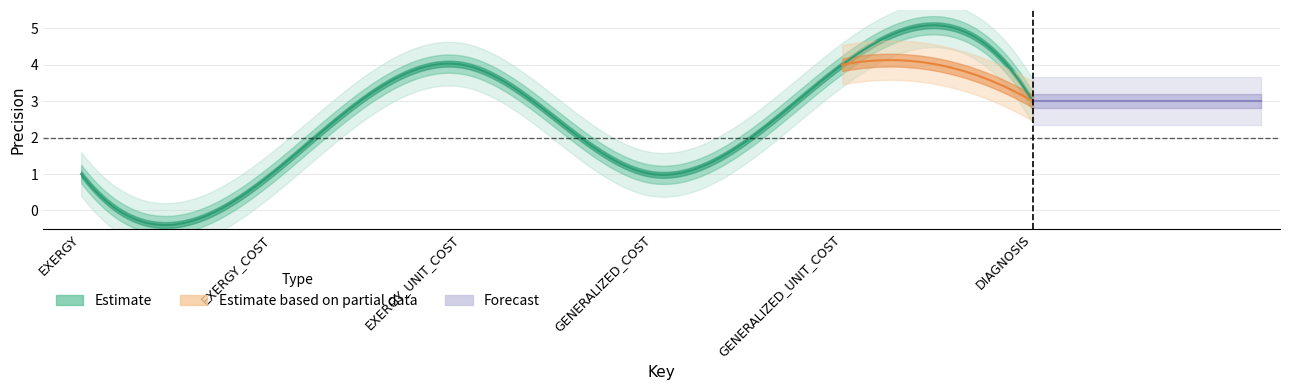

Where is EXERGY_UNIT_COST nearest to the value 2?

EXERGY